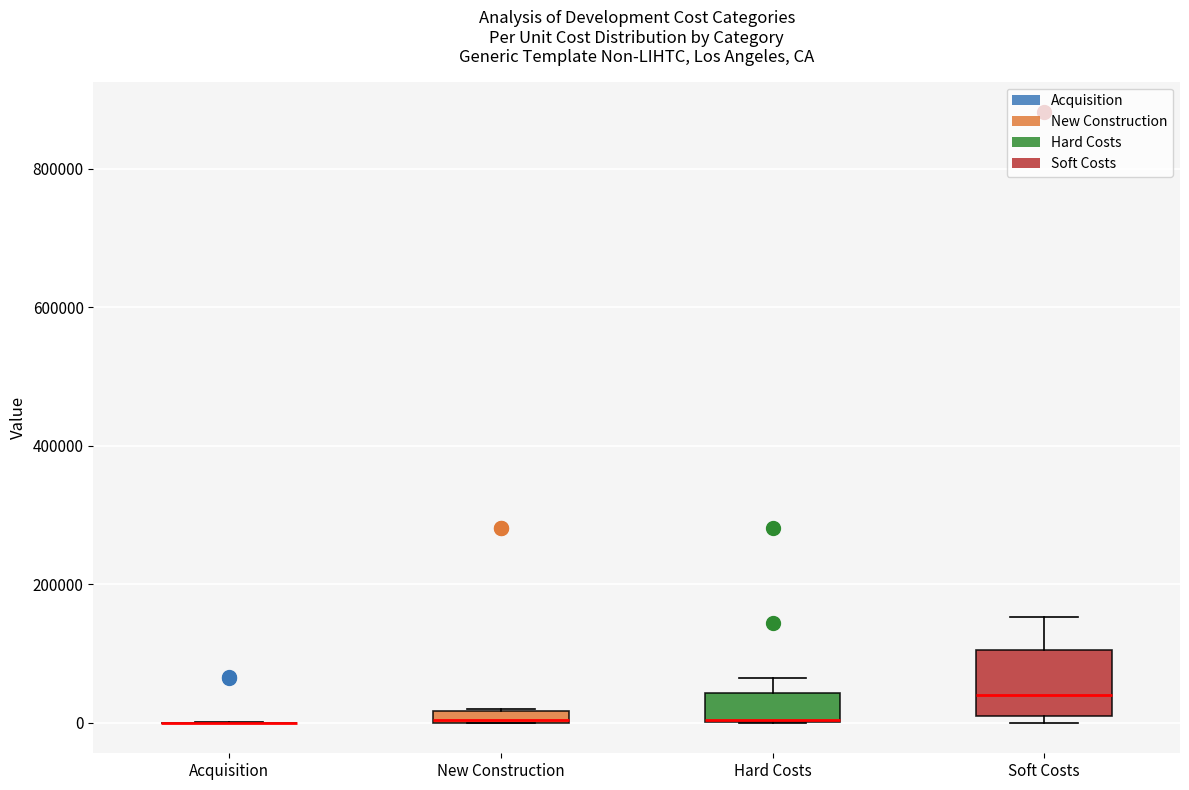

Comparing the boxes themselves (not the whiskers), which one is the tallest?

Soft Costs